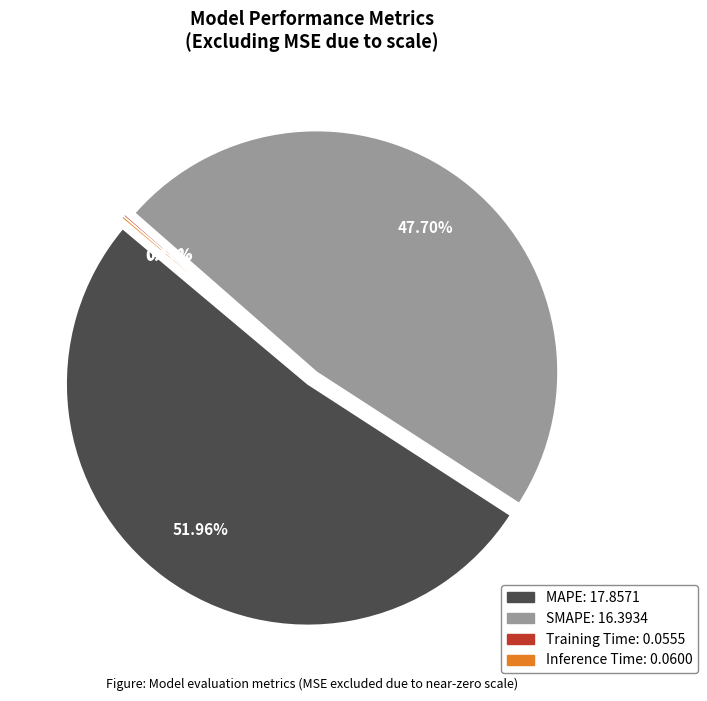

Which slice represents more than half of the pie?

MAPE